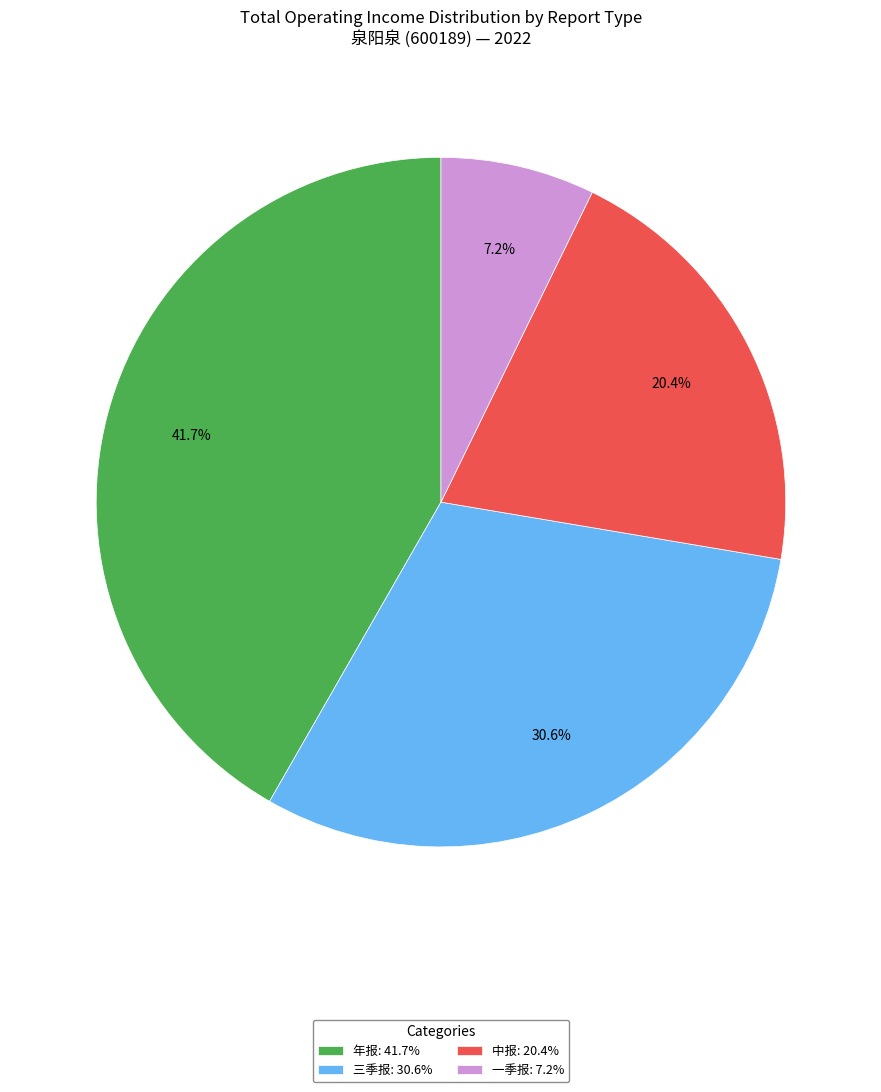

Does 一季报 represent more than half of the total?

No